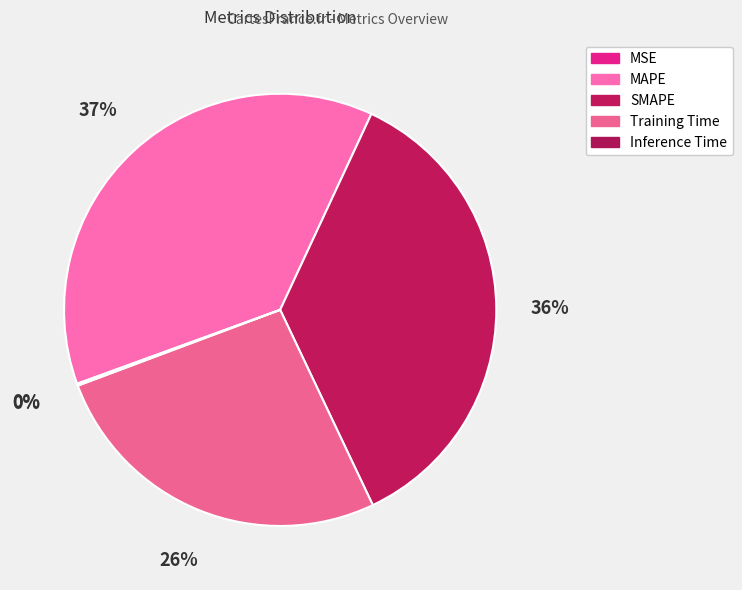

To the nearest percent, what is the difference between the largest and smallest slice percentages?

37%